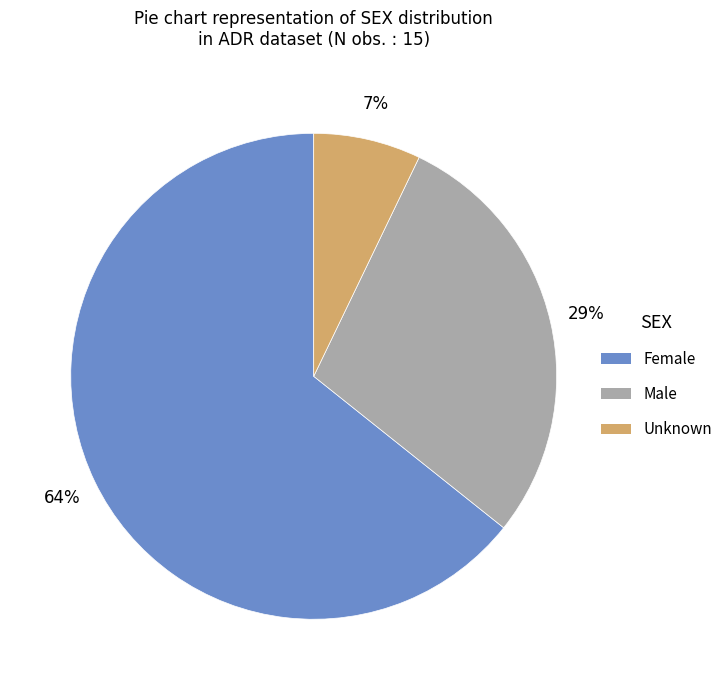

Does Female account for over 50% of the chart?

Yes